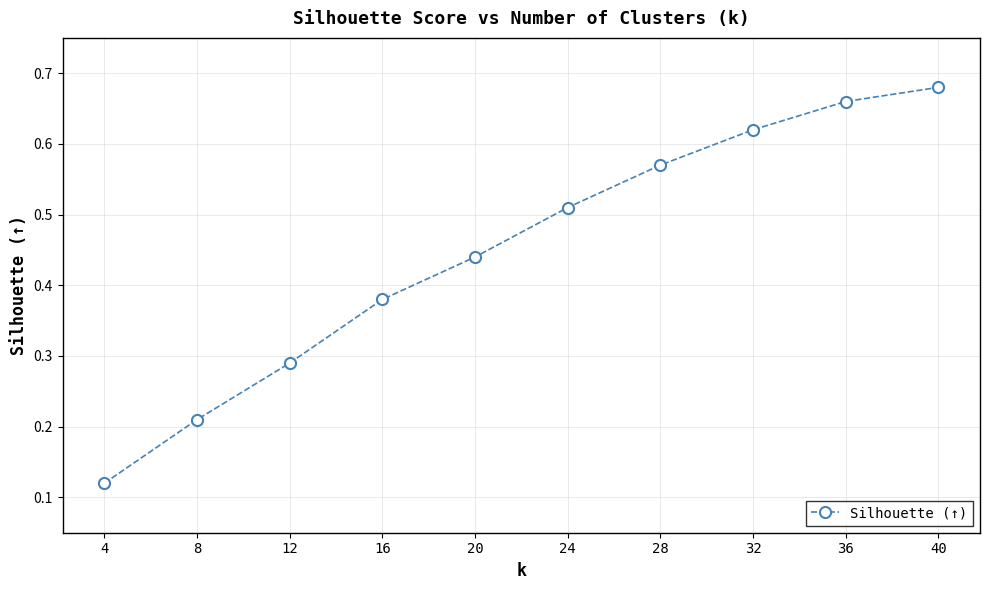

The value at 12 is 0.2. True or false?

False